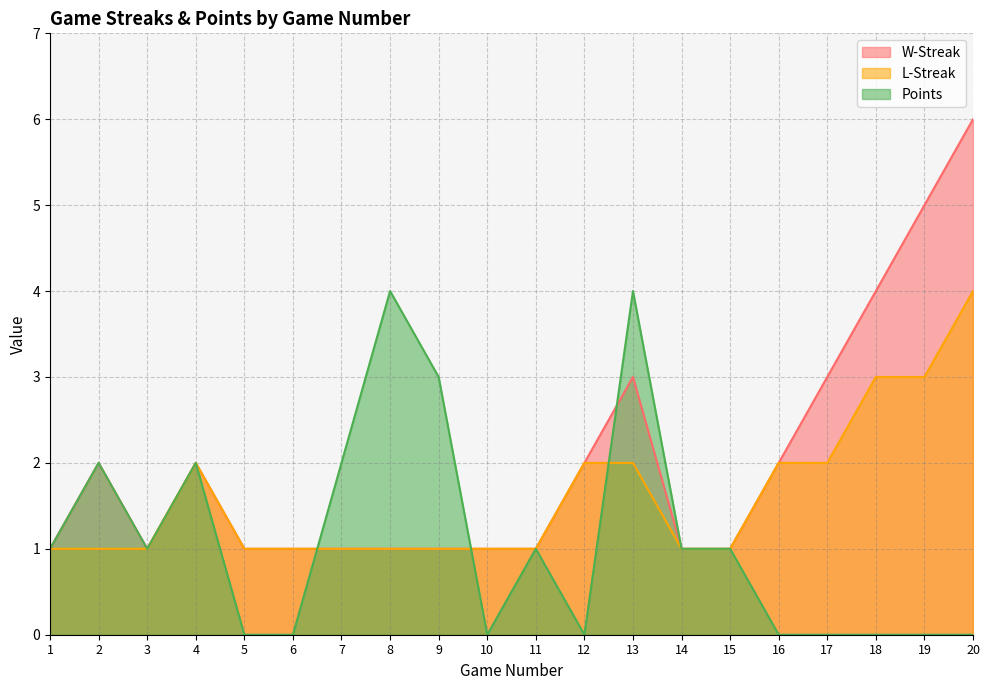

Reading right to left, what are all the values shown in this chart?

W-Streak: 6	5	4	3	2	1	1	3	2	1	1	1	1	1	1	1	2	1	2	1
L-Streak: 4	3	3	2	2	1	1	2	2	1	1	1	1	1	1	1	2	1	1	1
Points: 0	0	0	0	0	1	1	4	0	1	0	3	4	2	0	0	2	1	2	1